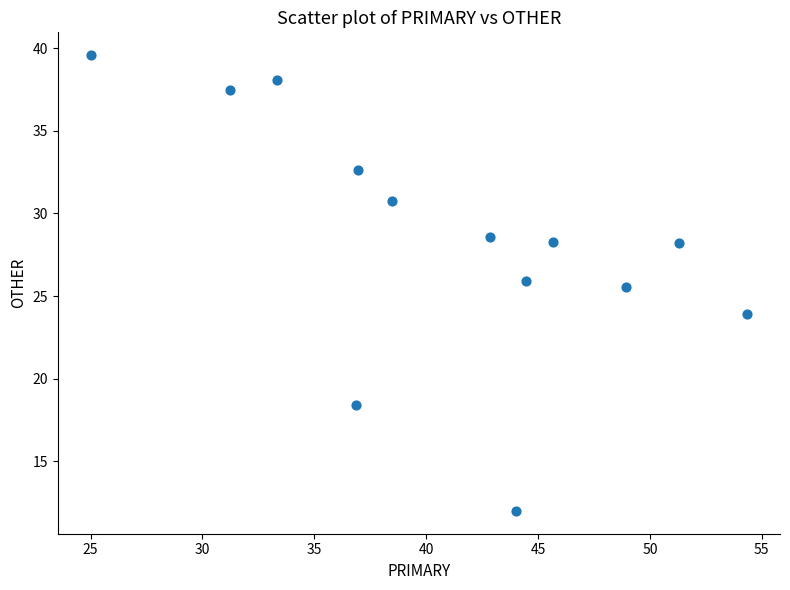

What Y value in the scatter plot is closest to 25?

25.5